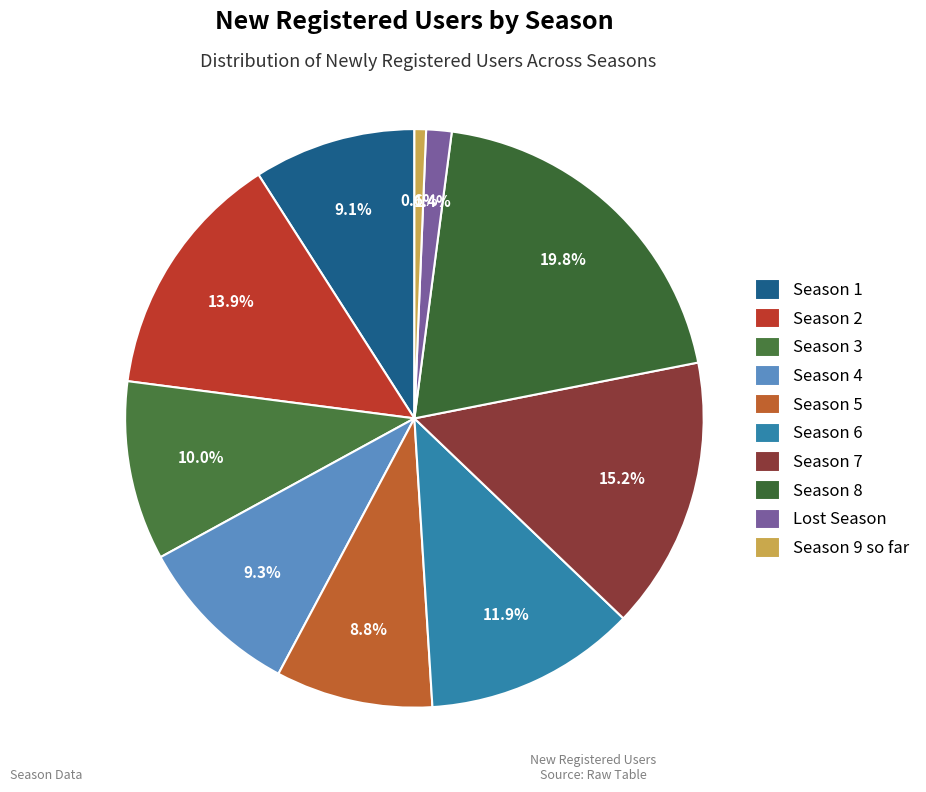

What percentage is NOT represented by Season 8?

80.2%